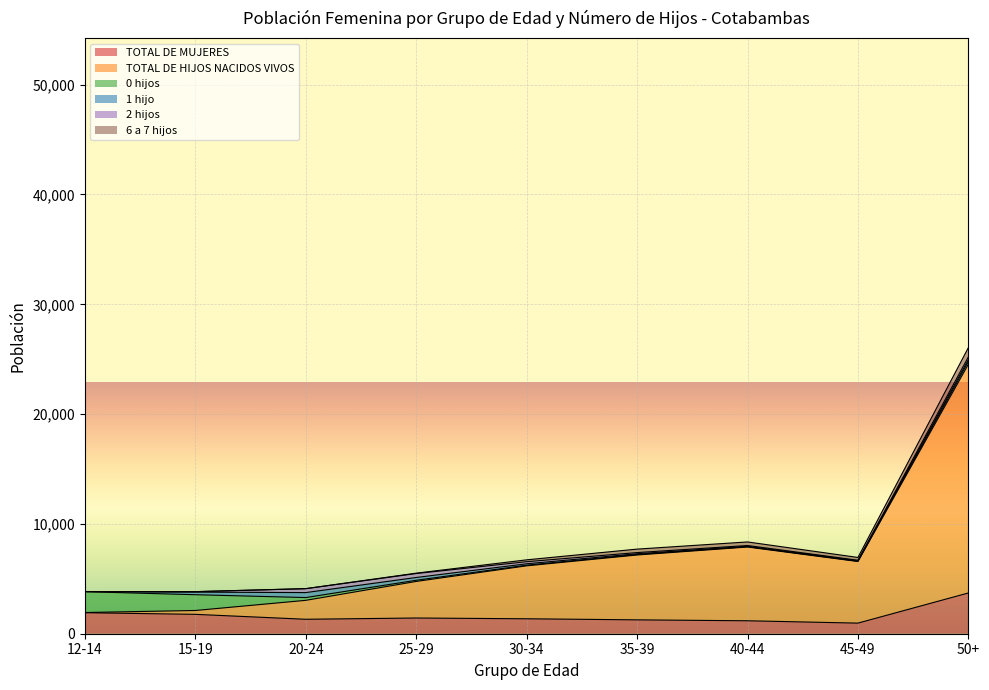

Which has a higher value, 45-49 or 12-14?

12-14